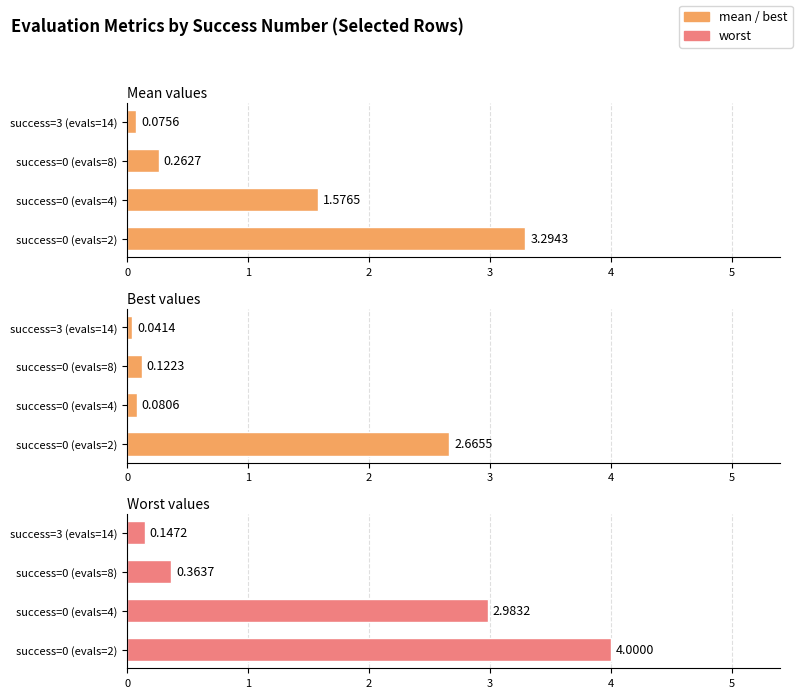

What is the difference between the second highest and second lowest values in the mean series?

1.3